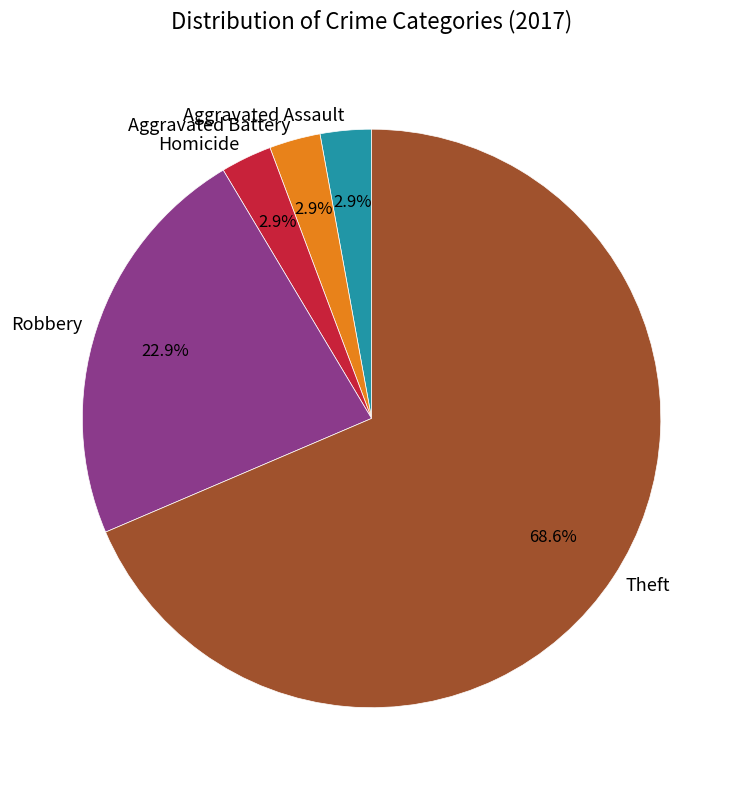

How many segments does this pie chart have?

5